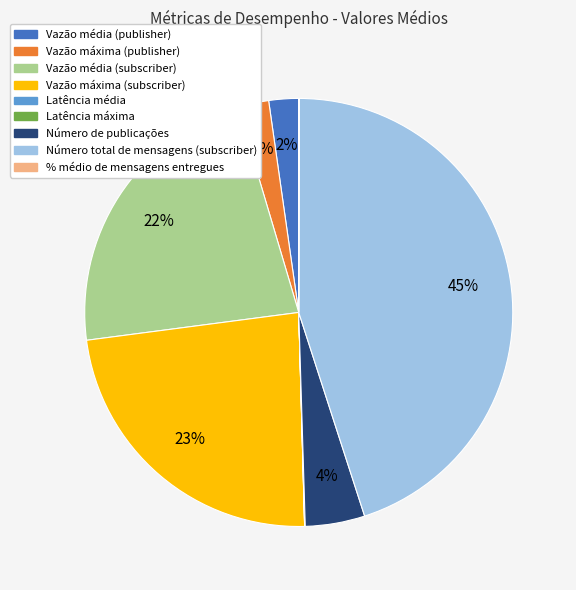

To the nearest percent, what is the average slice percentage?

11%